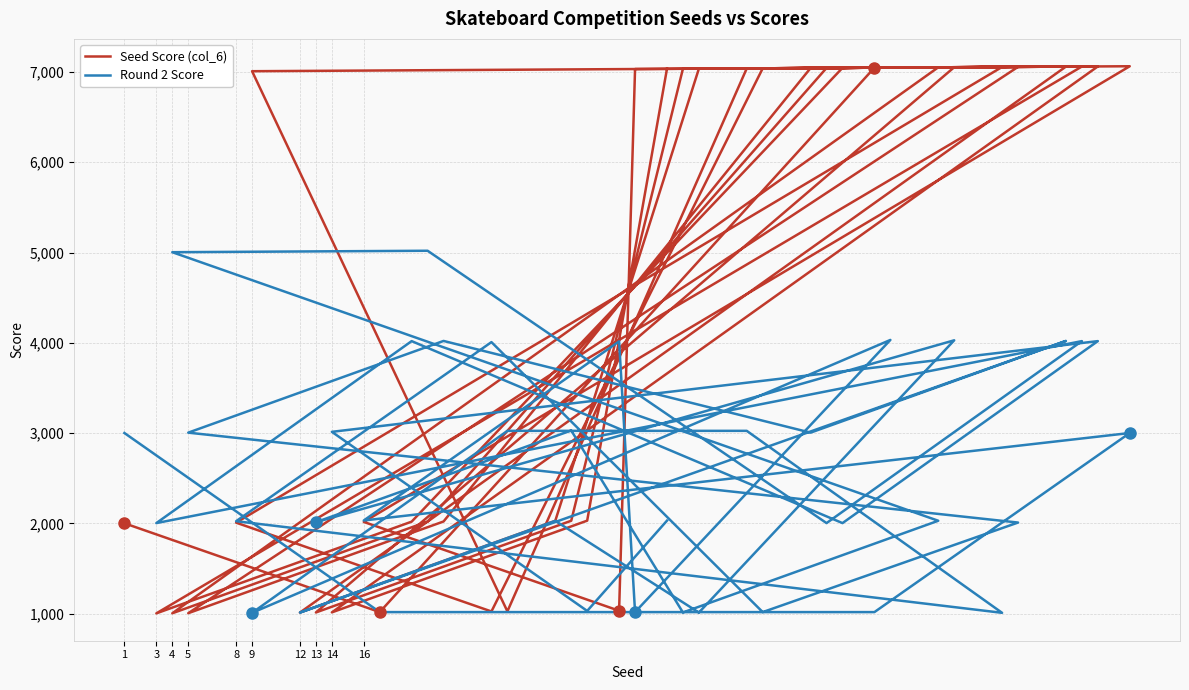

What is the smallest value displayed?

1003